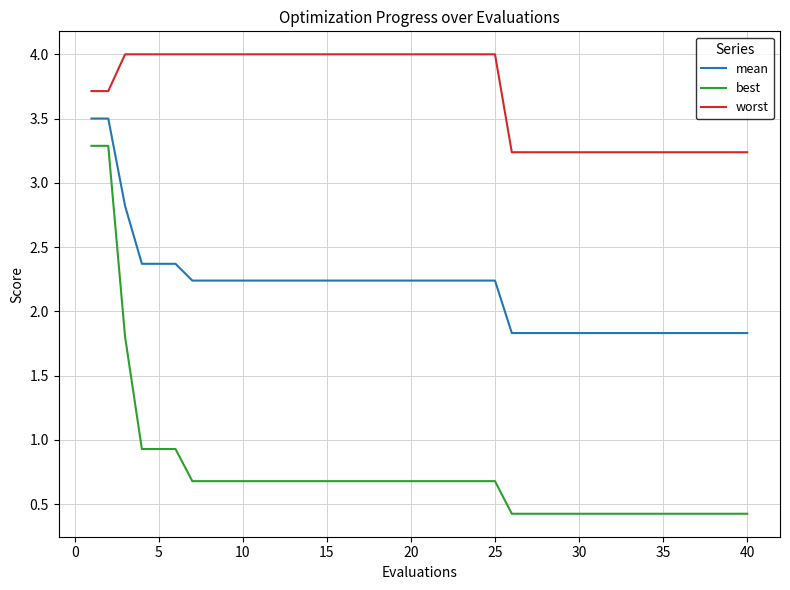

Which series has the largest total across all categories?

worst